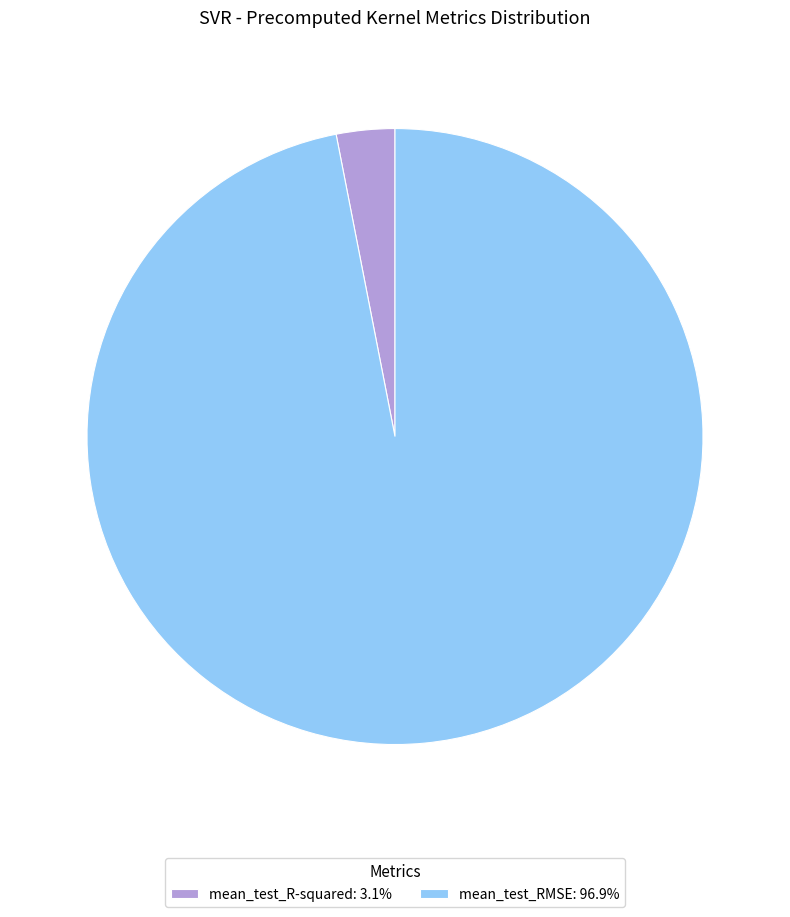

Does mean_test_RMSE: 96.9% account for over 50% of the chart?

Yes